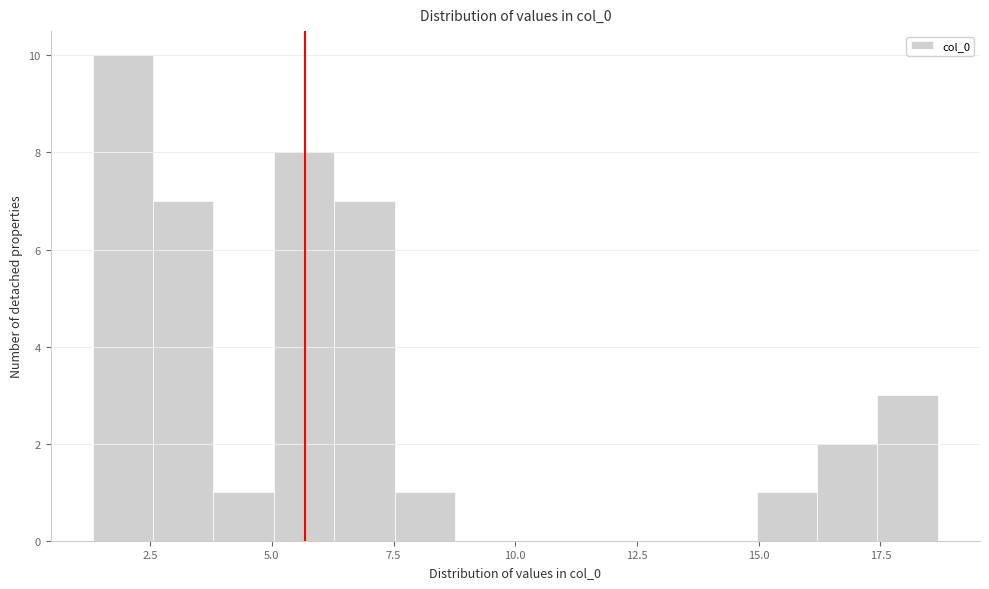

Read against the x-axis, roughly where is the centre of the tallest bar?

2.0